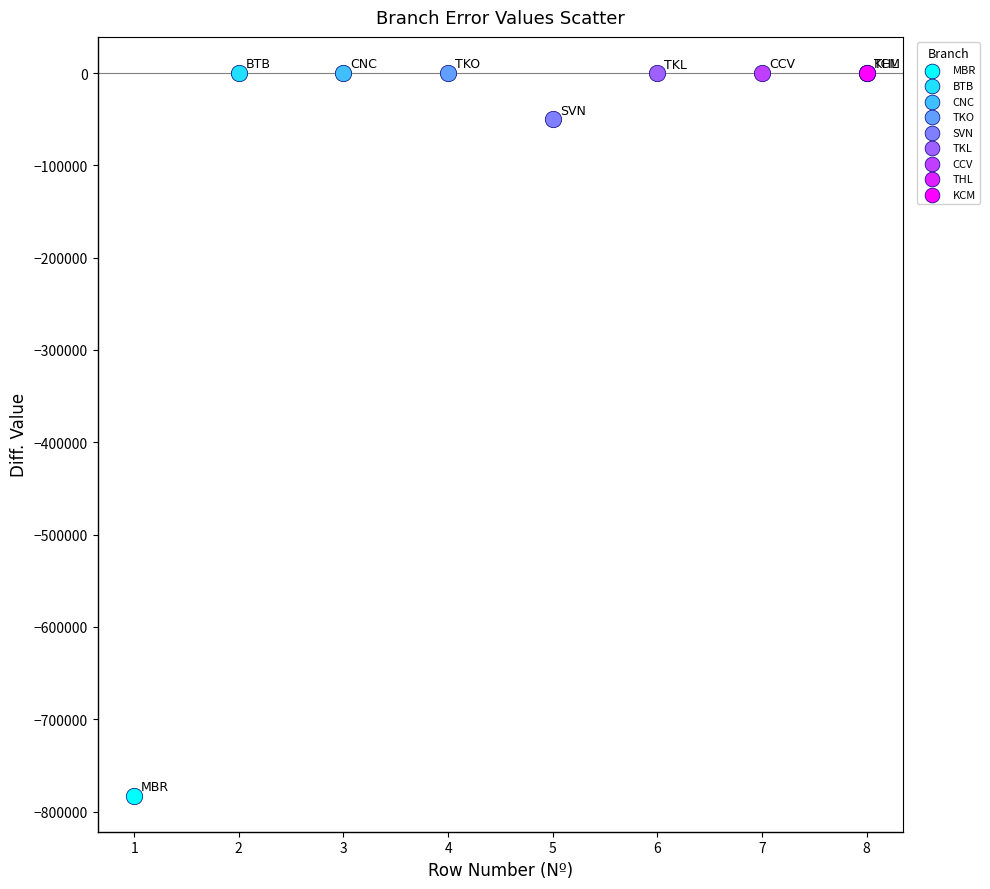

What are all the series names shown in the legend?

MBR, BTB, CNC, TKO, SVN, TKL, CCV, THL, KCM